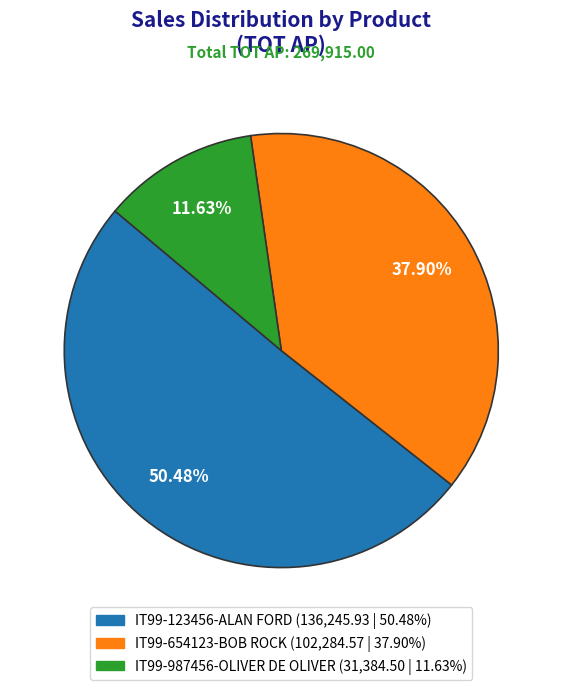

To the nearest percent, what is the difference between the largest and smallest slice percentages?

39%